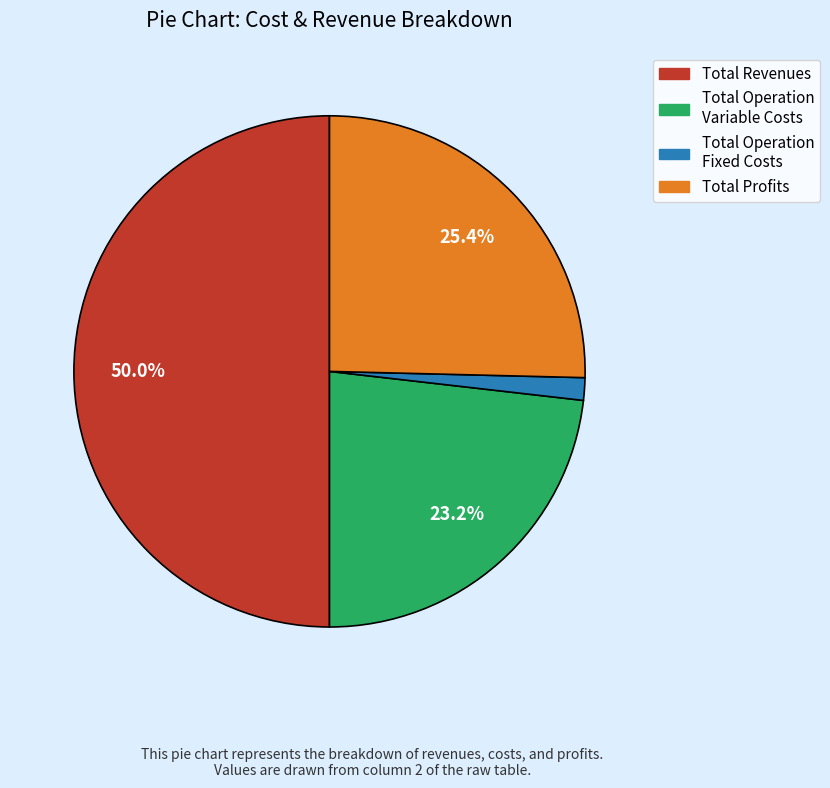

How many slices are in this pie chart?

4